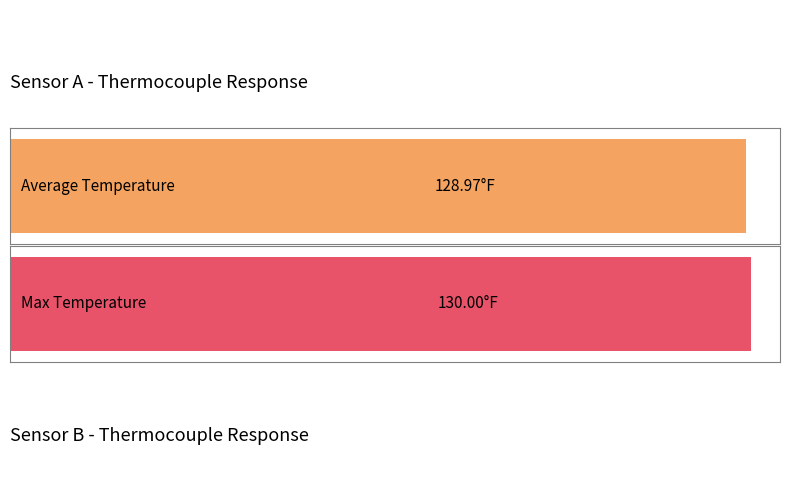

The value of Sensor A Temperature (degrees F) at 9 is 199.2. True or false?

False